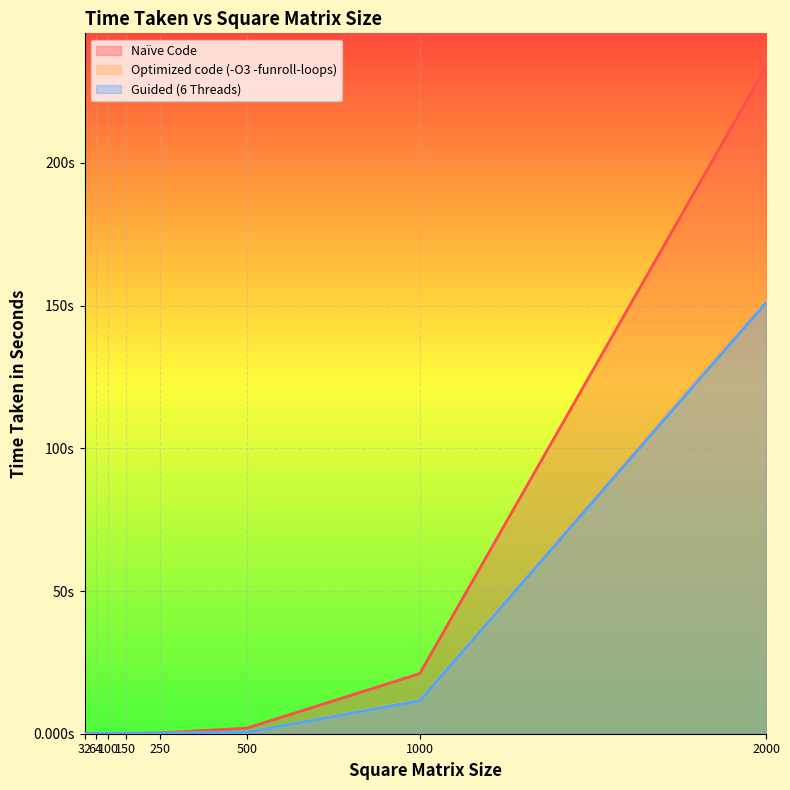

List the series in order of their peak value, lowest first.

Guided (6 Threads), Optimized code (-O3 -funroll-loops), Naïve Code